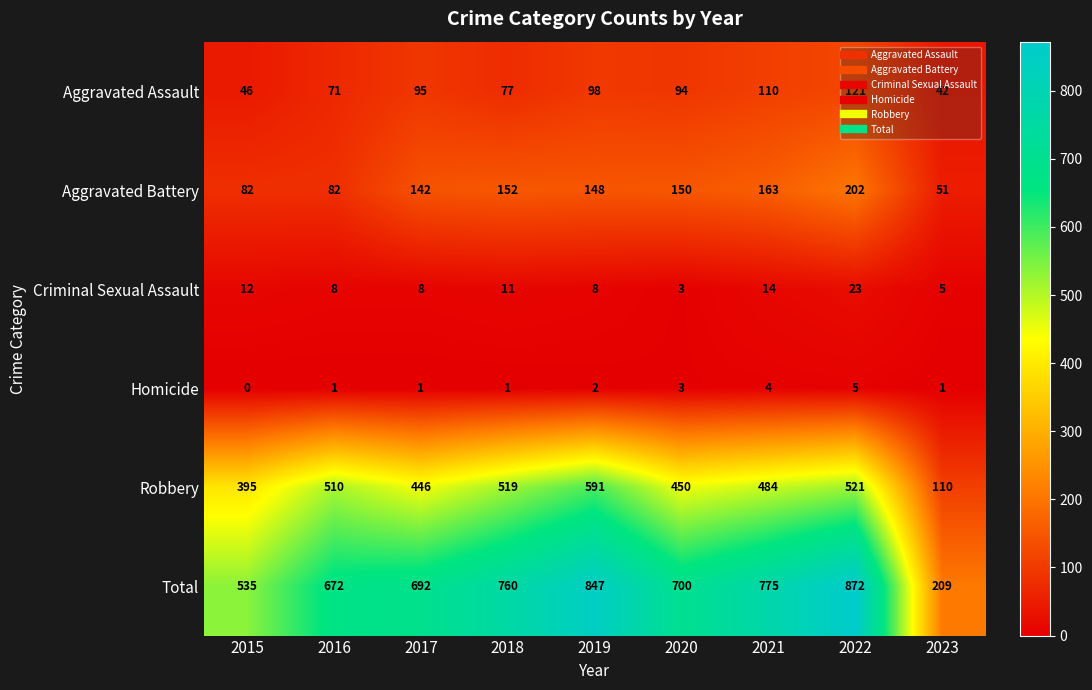

What is the difference between the highest and lowest values at 2018?

759